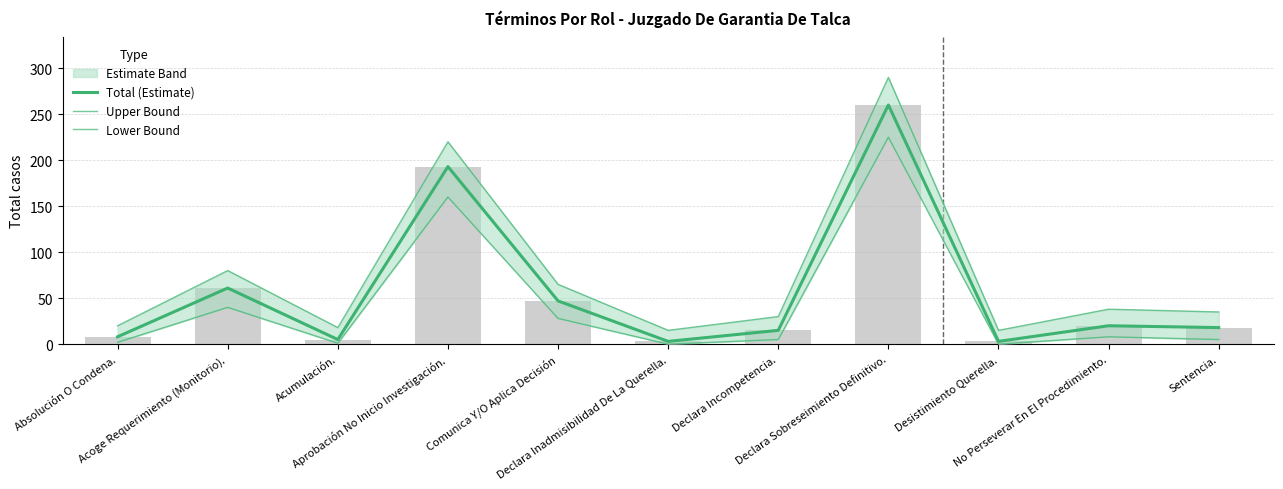

Reading right to left, transcribe all the data shown in this chart.

Total (Estimate): Sentencia.=18	No Perseverar En El Procedimiento.=20	Desistimiento Querella.=3	Declara Sobreseimiento Definitivo.=260	Declara Incompetencia.=15	Declara Inadmisibilidad De La Querella.=3	Comunica Y/O Aplica Decisión=47	Aprobación No Inicio Investigación.=193	Acumulación.=5	Acoge Requerimiento (Monitorio).=61	Absolución O Condena.=8
Upper Bound: Sentencia.=35	No Perseverar En El Procedimiento.=38	Desistimiento Querella.=15	Declara Sobreseimiento Definitivo.=290	Declara Incompetencia.=30	Declara Inadmisibilidad De La Querella.=15	Comunica Y/O Aplica Decisión=65	Aprobación No Inicio Investigación.=220	Acumulación.=18	Acoge Requerimiento (Monitorio).=80	Absolución O Condena.=20
Lower Bound: Sentencia.=5	No Perseverar En El Procedimiento.=8	Desistimiento Querella.=0	Declara Sobreseimiento Definitivo.=225	Declara Incompetencia.=5	Declara Inadmisibilidad De La Querella.=0	Comunica Y/O Aplica Decisión=28	Aprobación No Inicio Investigación.=160	Acumulación.=1	Acoge Requerimiento (Monitorio).=40	Absolución O Condena.=2